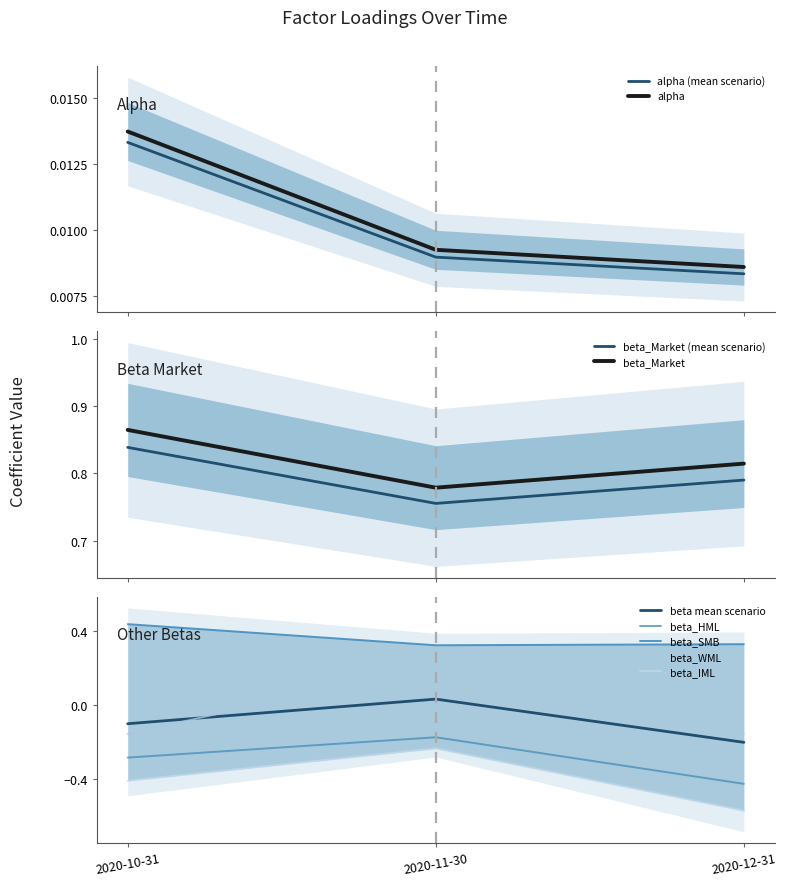

Where does the beta_WML series first go above 0?

2020-11-30